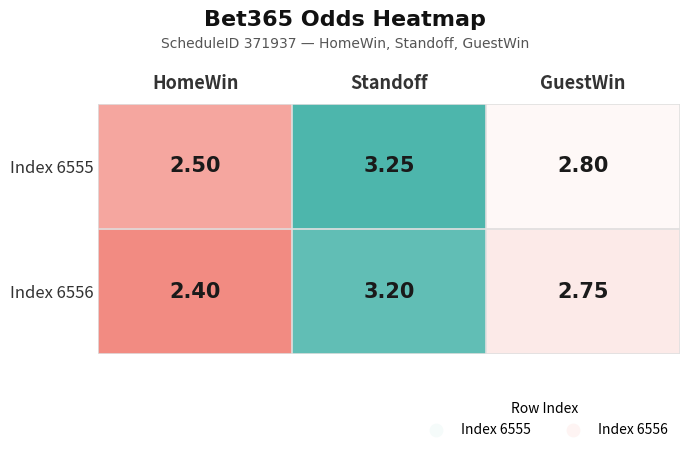

At which category is the sum across all series the highest?

Standoff